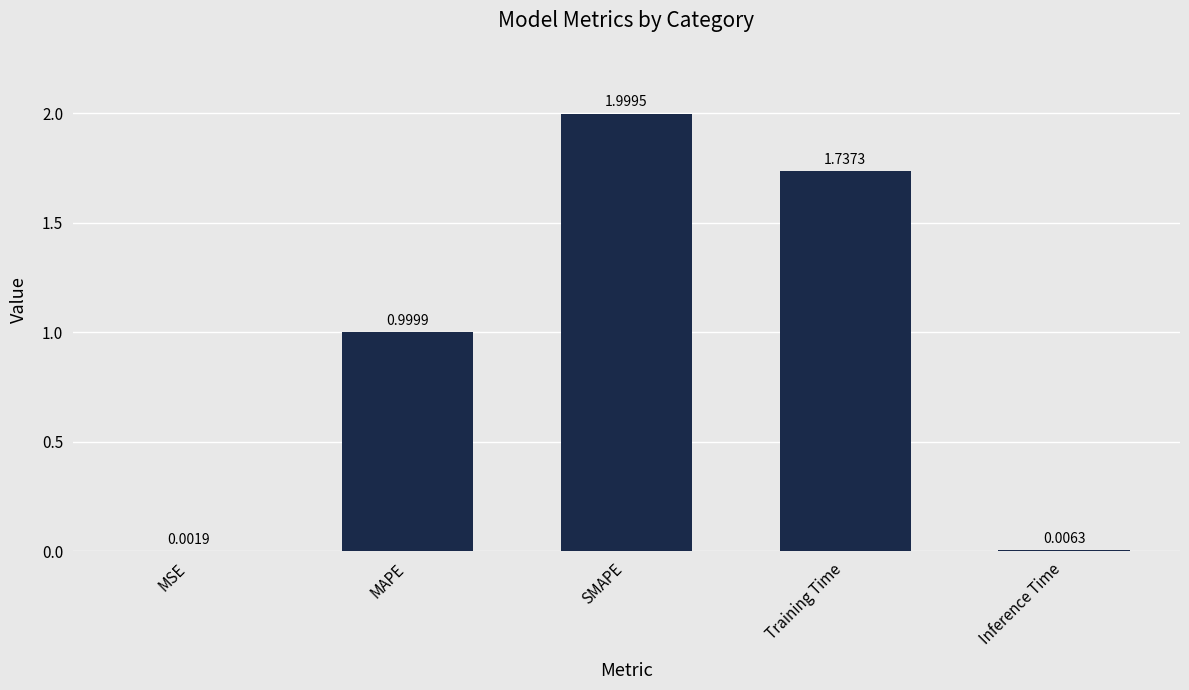

How many series are shown in this chart?

1